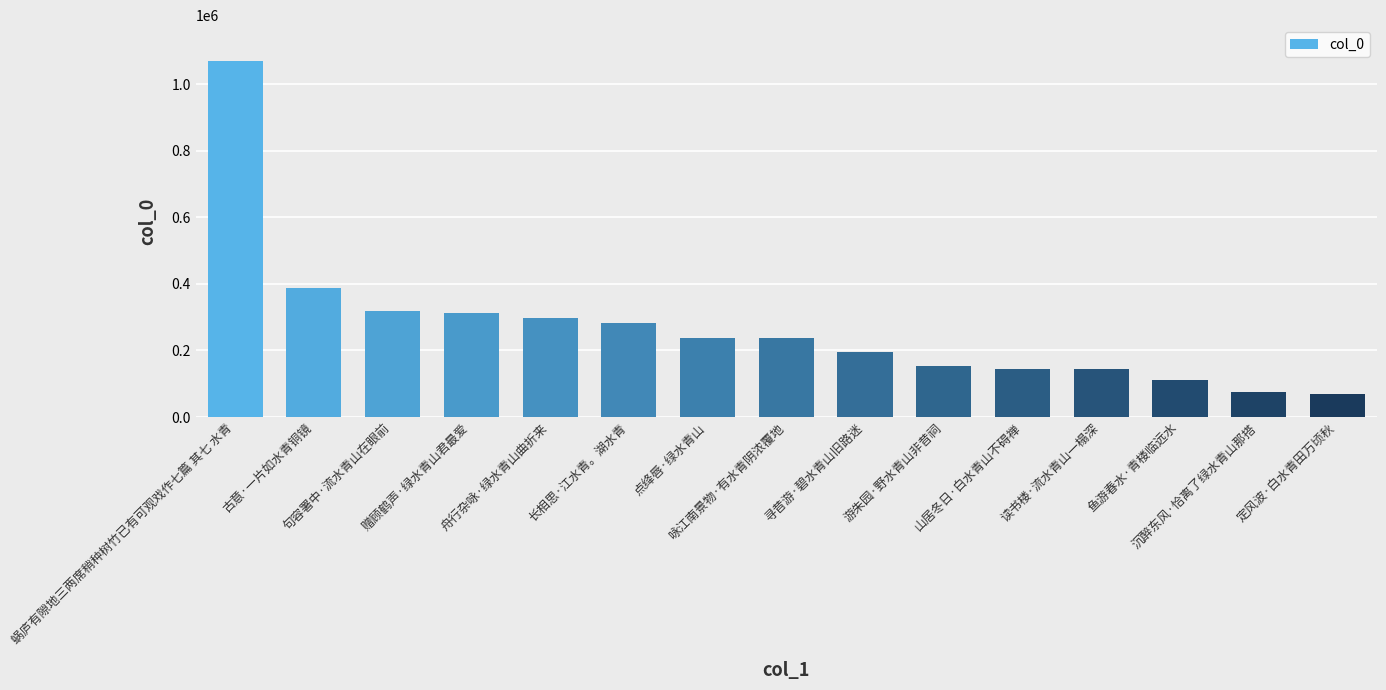

What is the average value?

269307